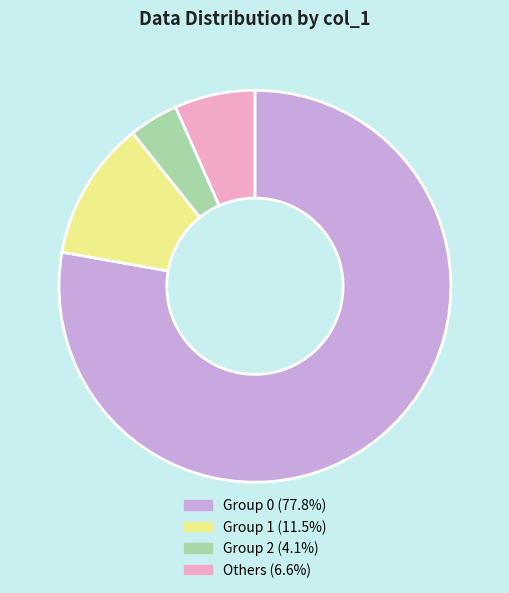

Is there any slice that represents more than half of the pie?

Yes